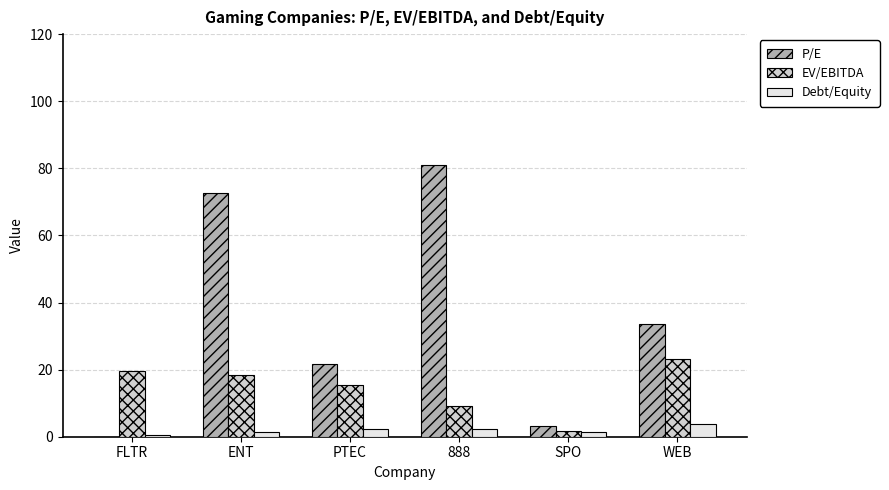

What are all the series names shown in the legend?

P/E, EV/EBITDA, Debt/Equity